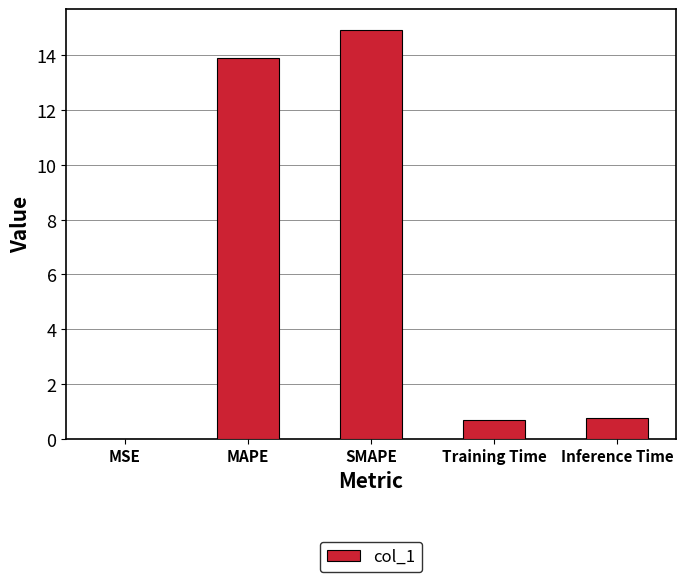

What is the approximate value at Training Time?

0.7